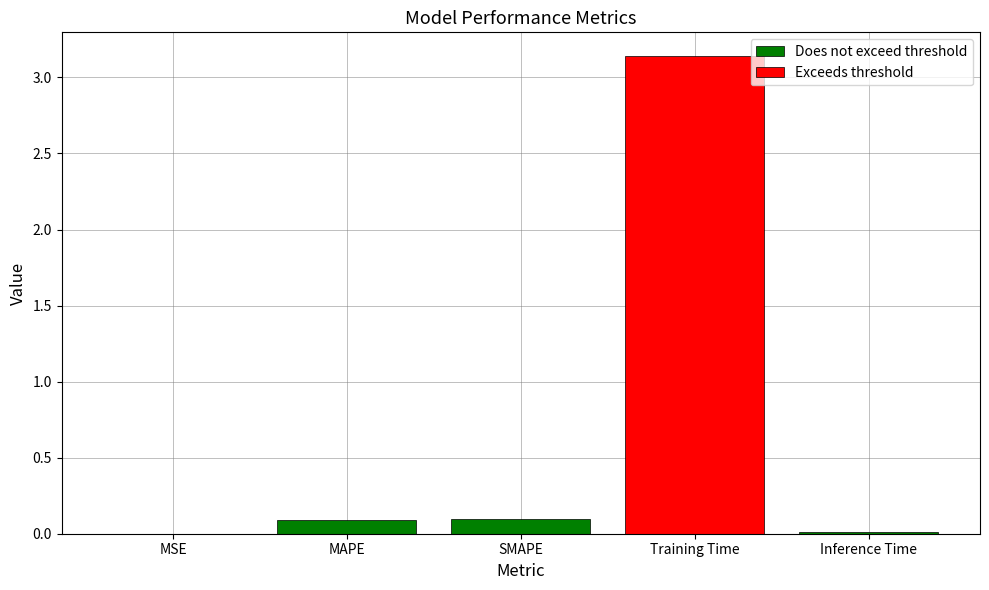

Rank the categories by value from highest to lowest.

Training Time, SMAPE, MAPE, Inference Time, MSE